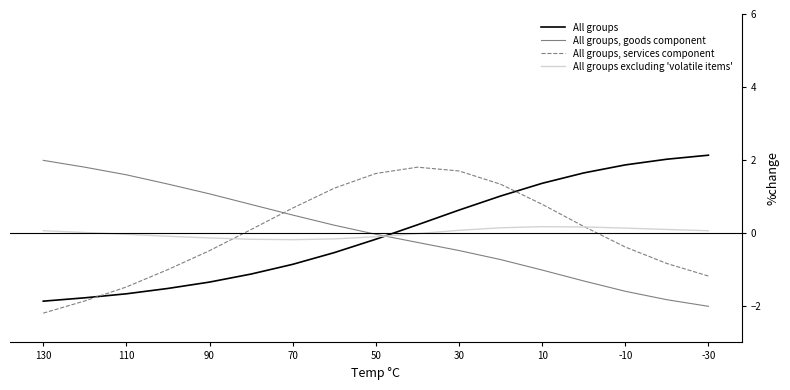

Rank the series by their maximum value, from lowest to highest.

All groups excluding 'volatile items', All groups, services component, All groups, goods component, All groups